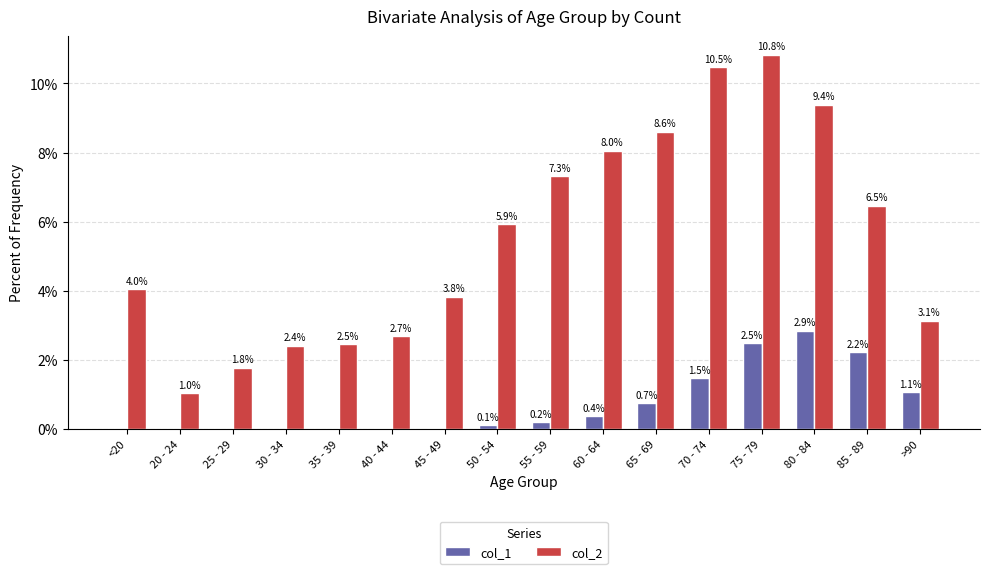

The col_2 series shows 10.8 at 75 - 79. True or false?

True